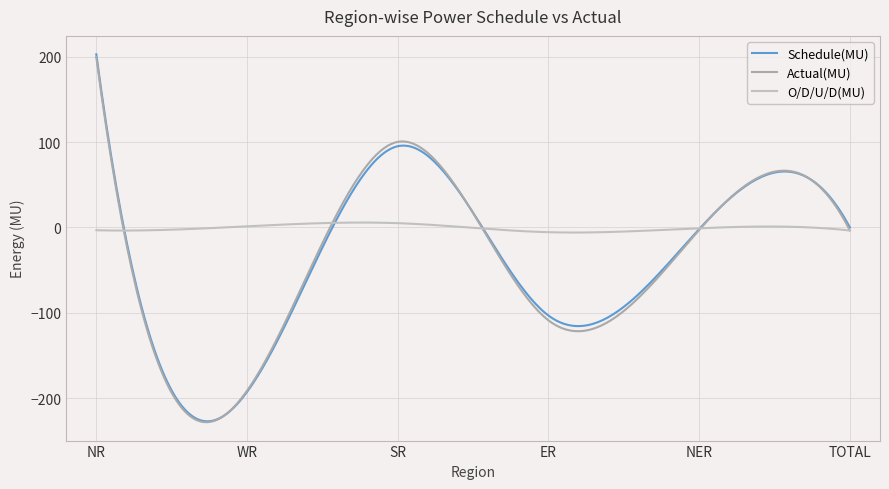

Which series has the largest total across all categories?

O/D/U/D(MU)